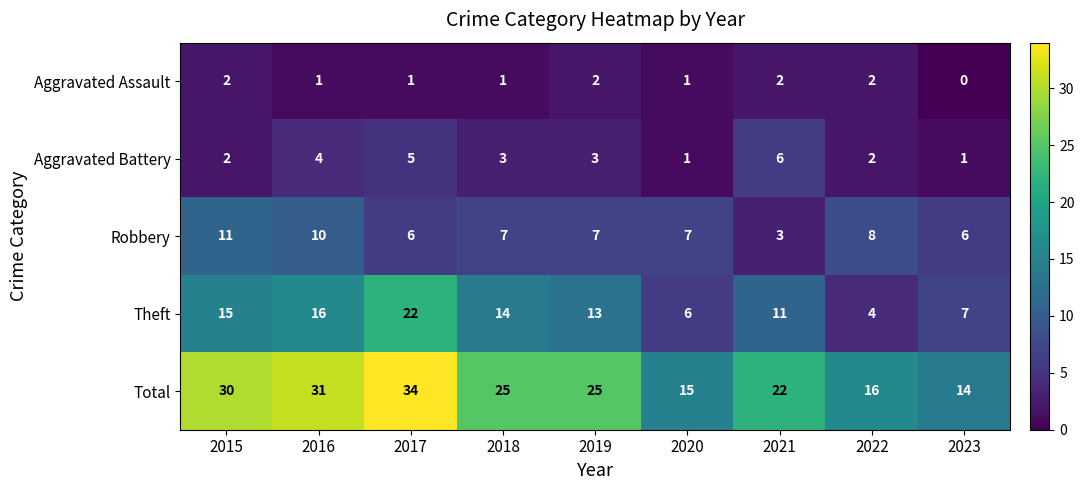

Count the number of data series in this chart.

5